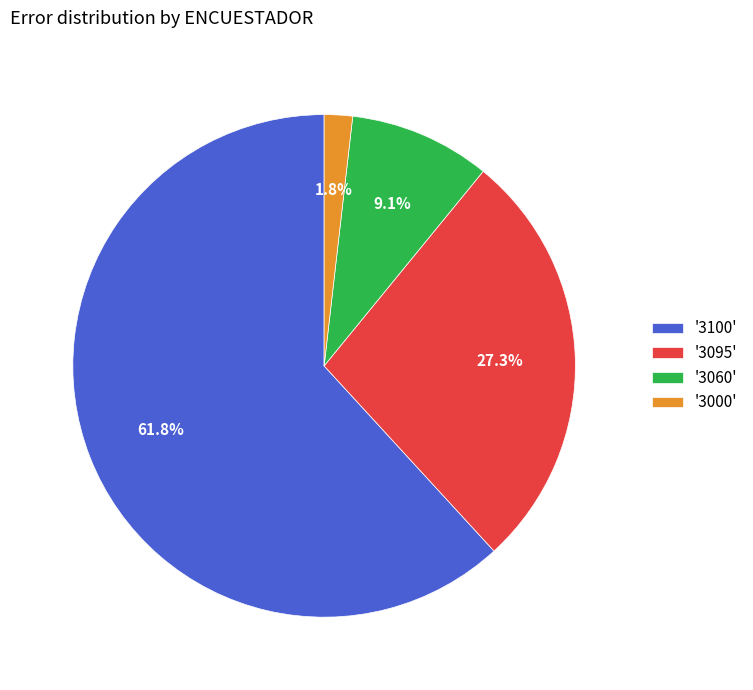

Combined, what portion of the pie is '3095' and '3000'?

29.1%